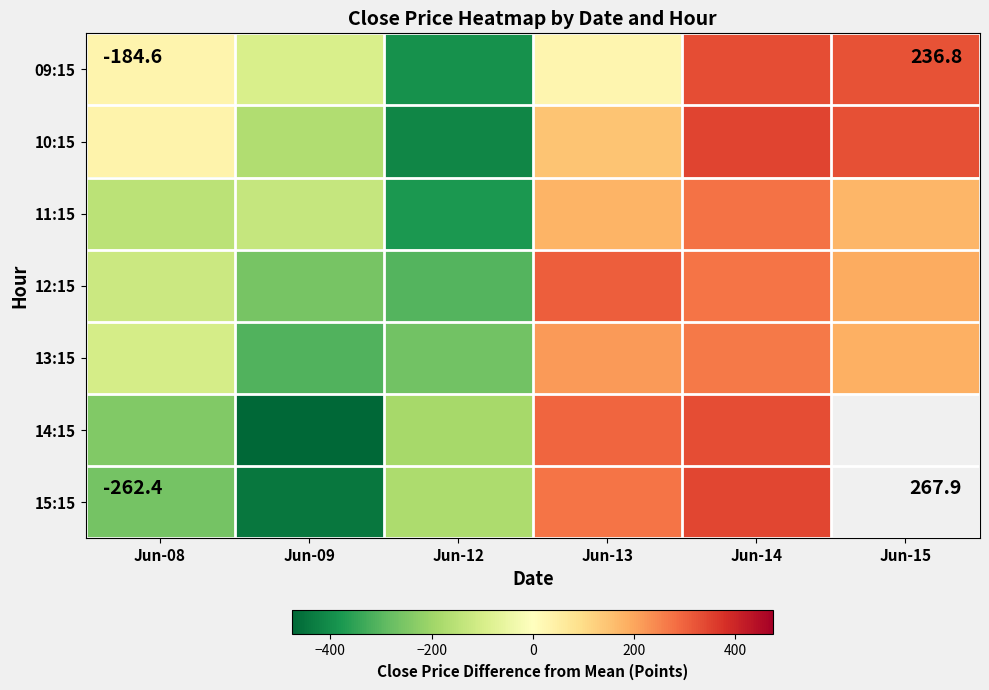

Is it true that 11:15 equals -215.8 at Jun-08?

False